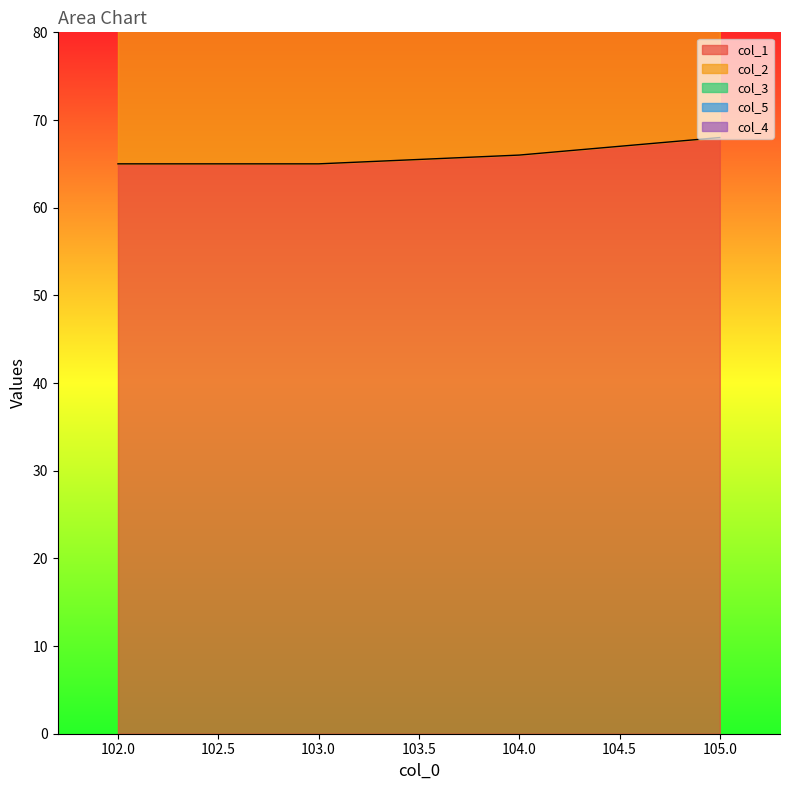

Which category has the highest value across all series?

105.0